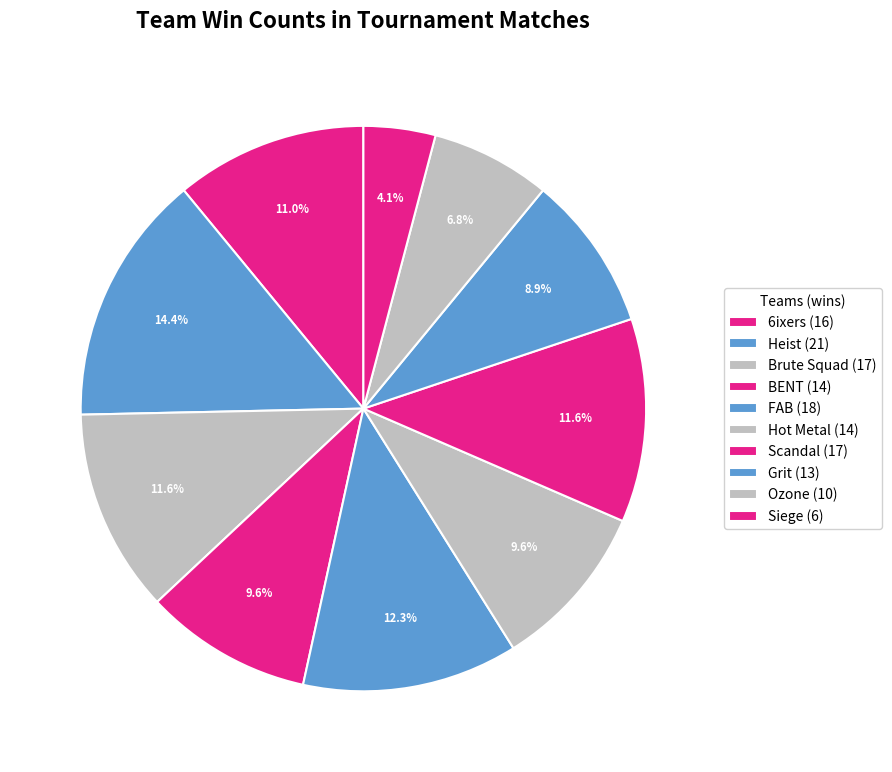

To the nearest percent, what is the combined percentage of Heist and 6ixers?

25%